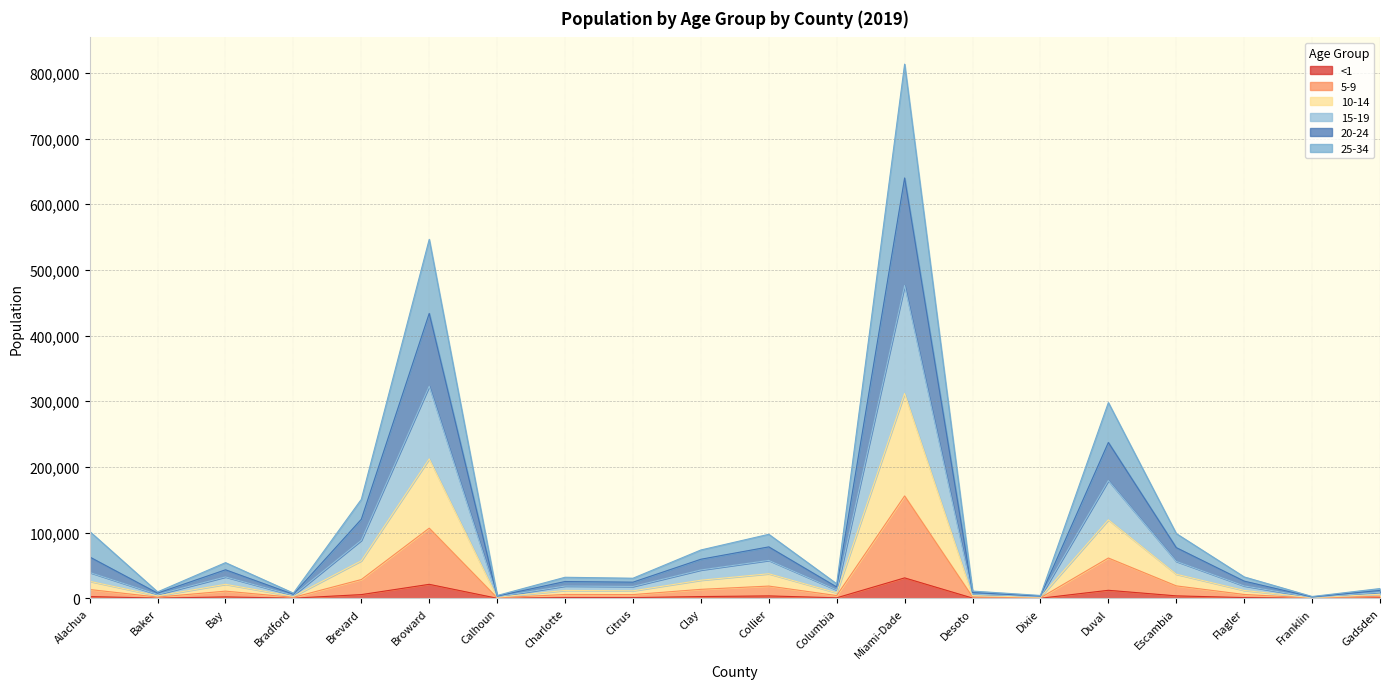

How many categories are shown in the chart?

20